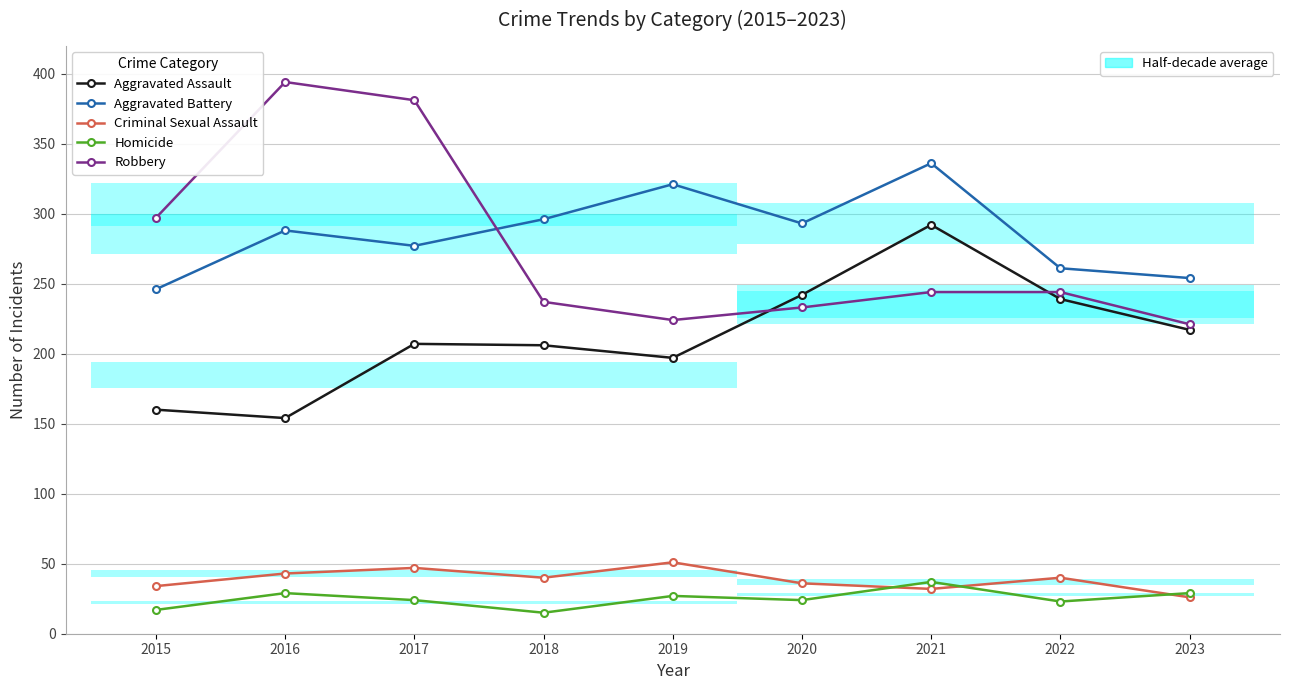

What is the smallest value displayed?

15